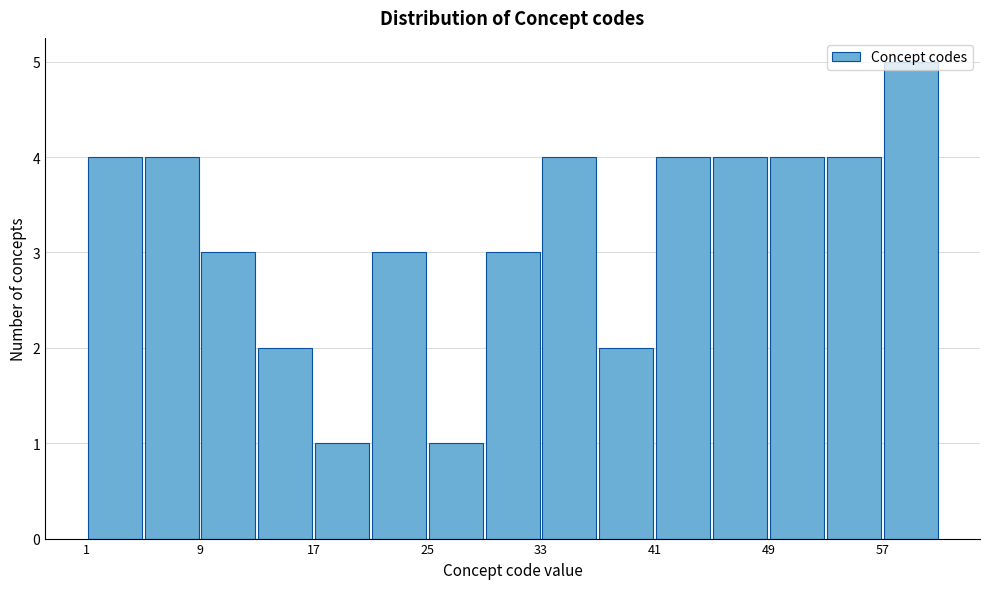

What is the height of the bar covering 5 to 9 on the x-axis? The values are not printed on the chart, so give them approximately, as read against the axis.

4